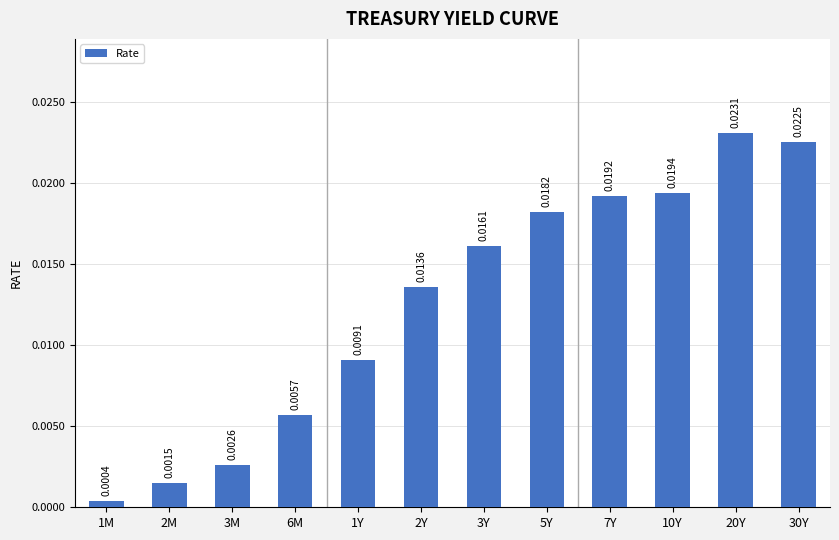

What position from the right is 2M?

11